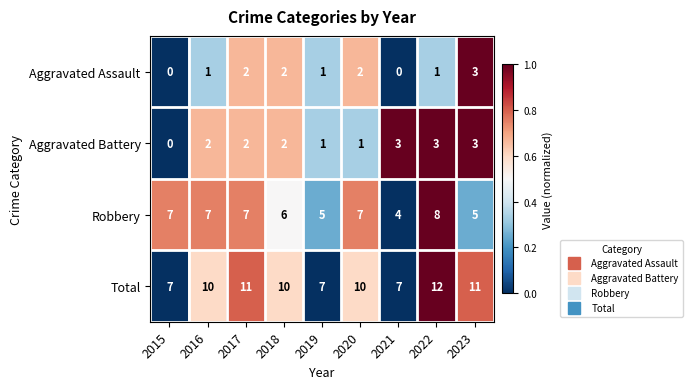

Which series has the largest total across all categories?

Total